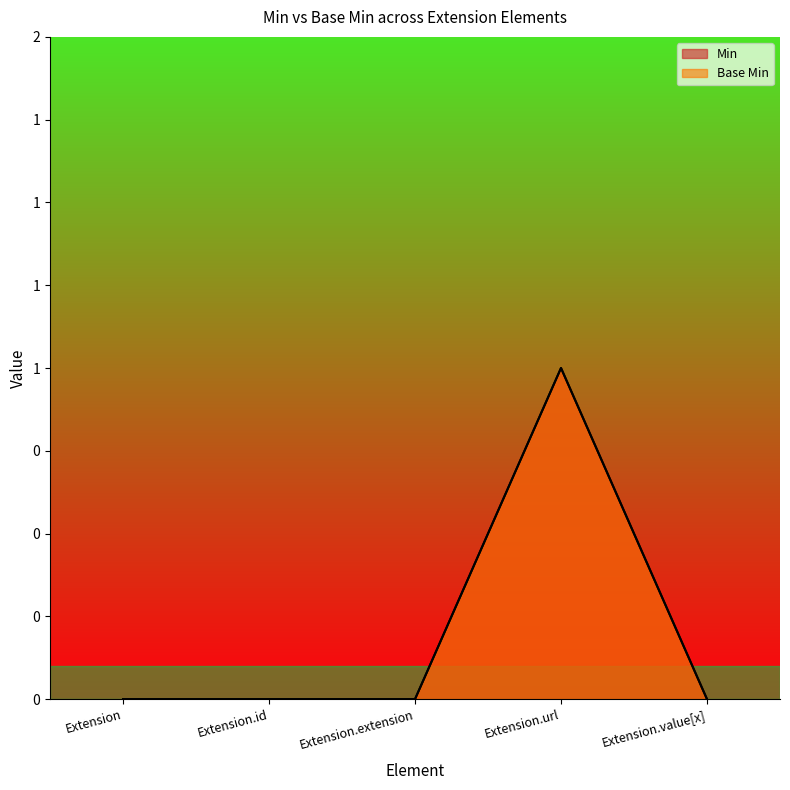

True or false: Base Min and Min intersect in this chart.

False